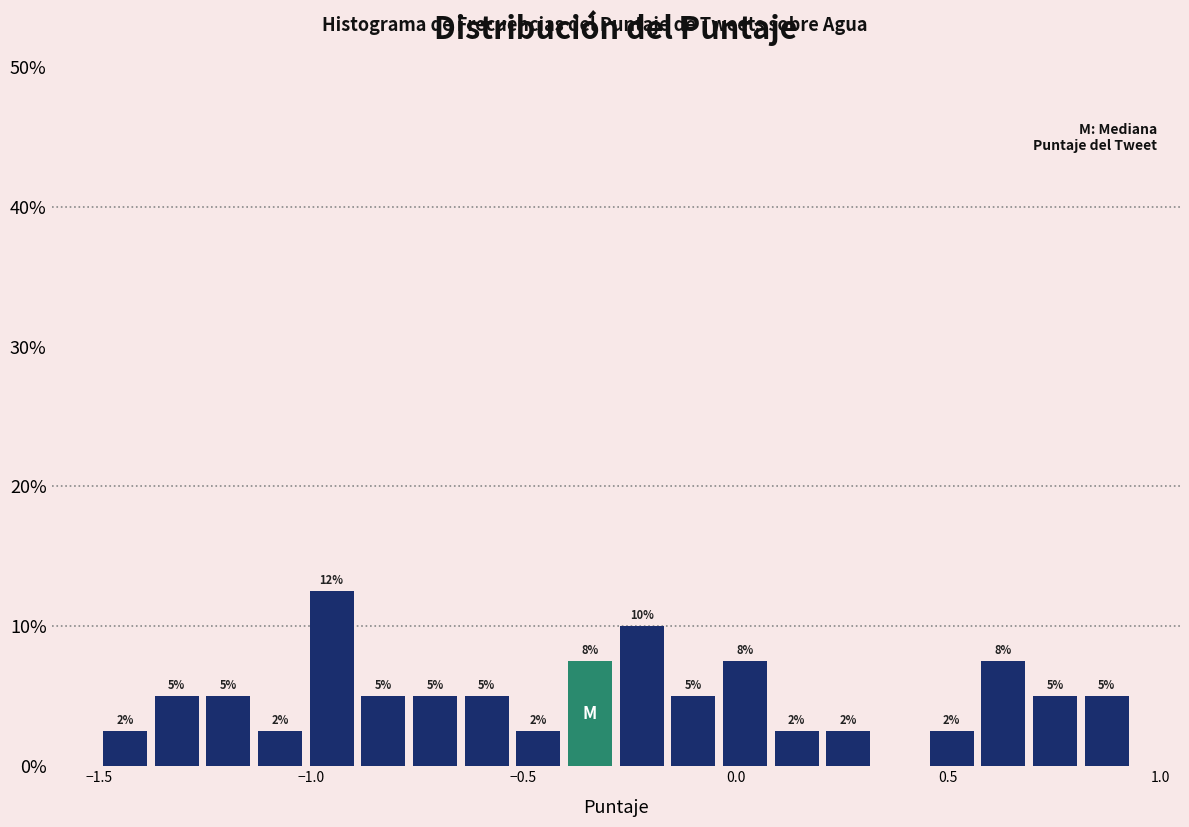

Around what value on the x-axis is the tallest bar? Give the approximate position of its centre, as read against the axis.

-0.95